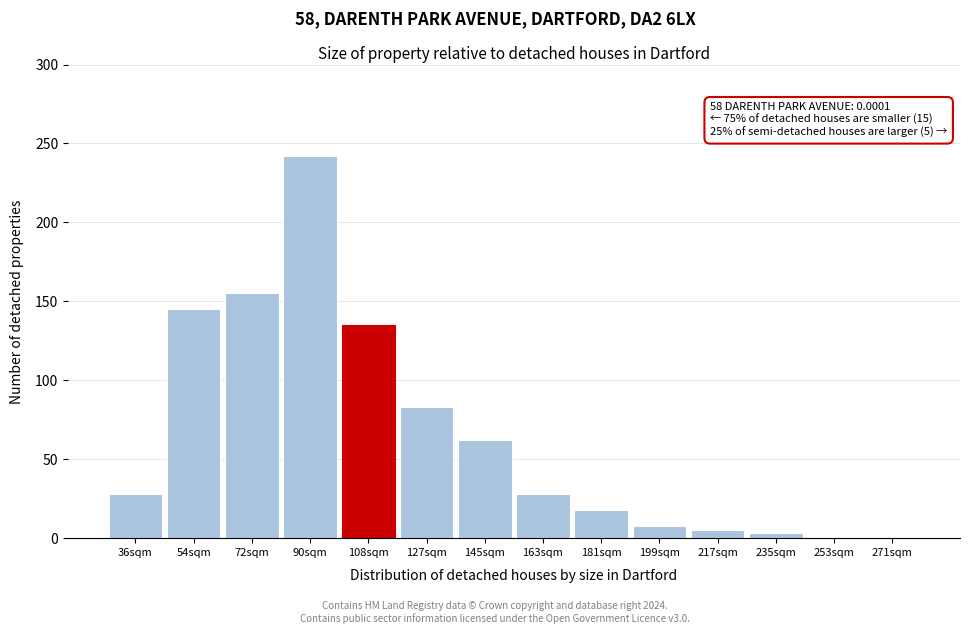

Reading left to right, transcribe all the data shown in this chart.

28	145	155	242	135	83	62	28	18	8	5	3	1	1